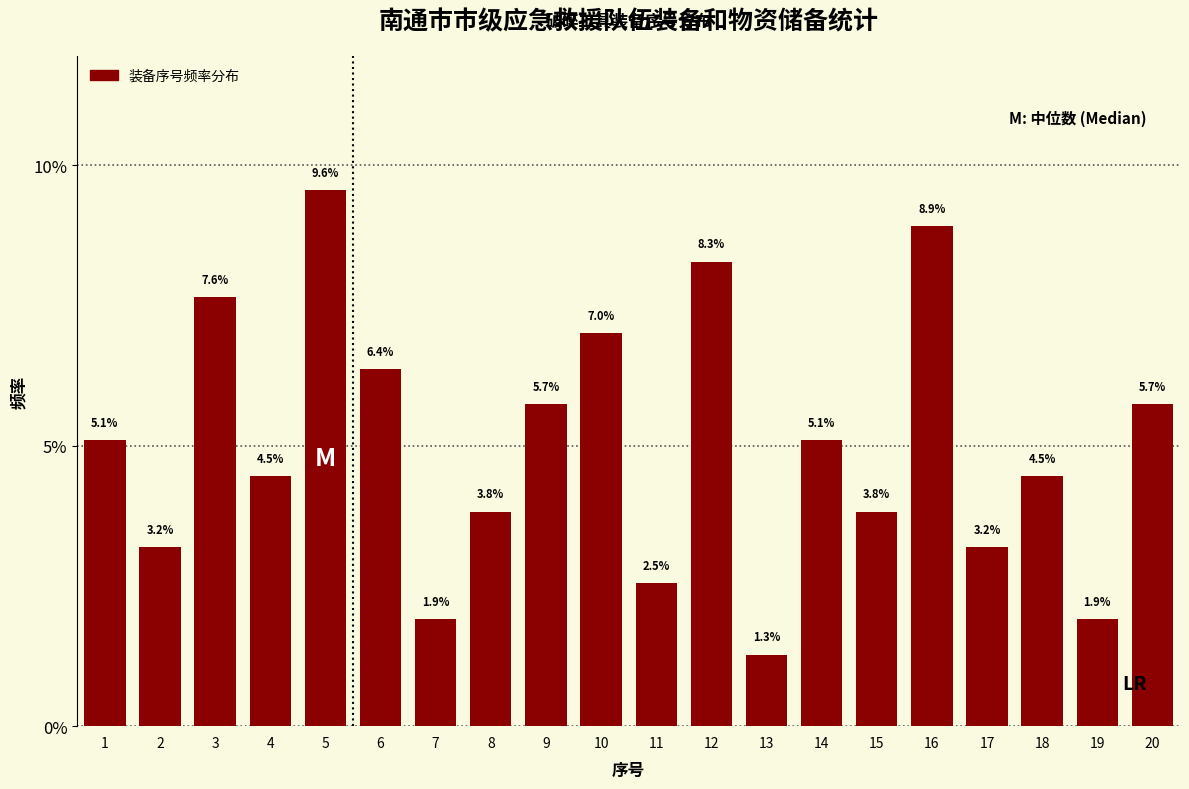

Reading left to right, what are all the values shown in this chart?

5.1	3.2	7.6	4.5	9.6	6.4	1.9	3.8	5.7	7.0	2.5	8.3	1.3	5.1	3.8	8.9	3.2	4.5	1.9	5.7